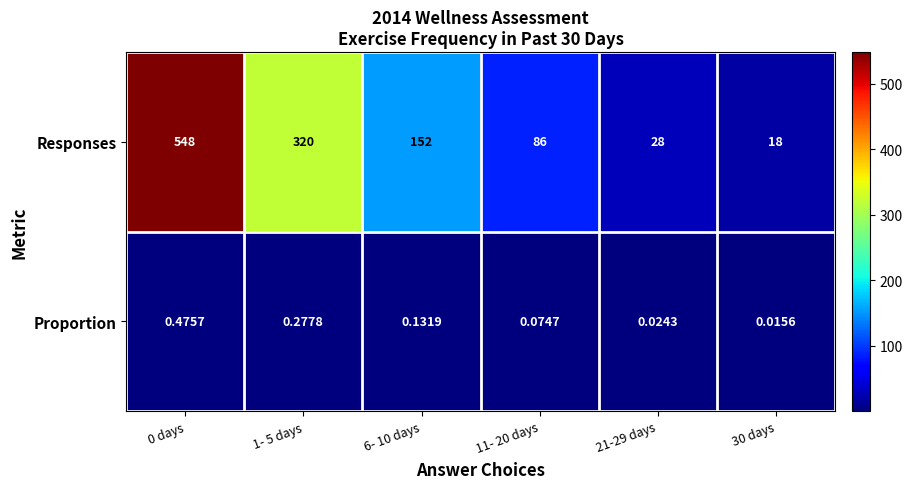

How many series are shown in this chart?

2